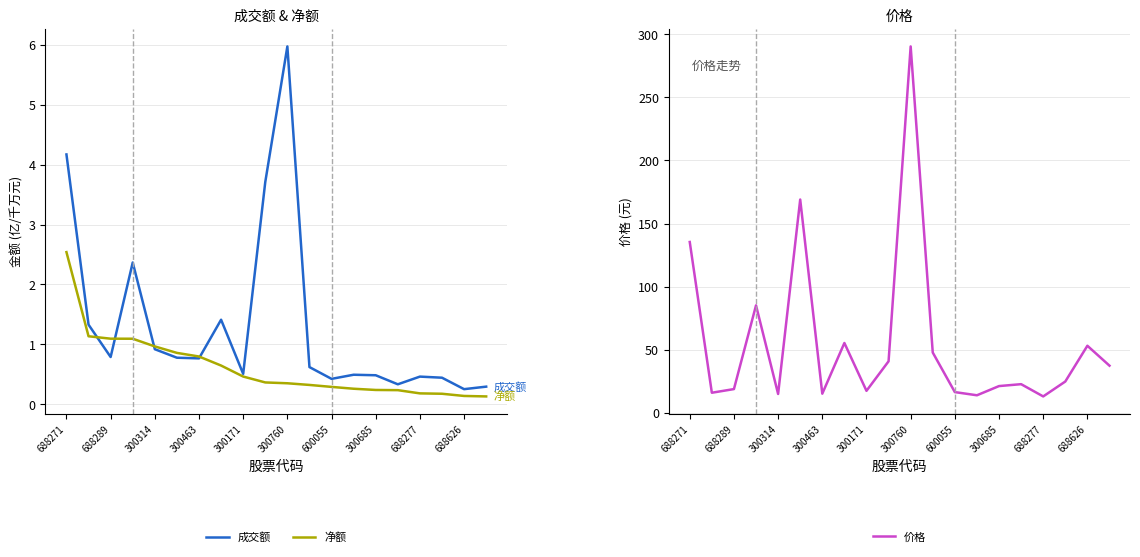

What is the difference between the second highest and second lowest values in the 成交额 series?

3.9